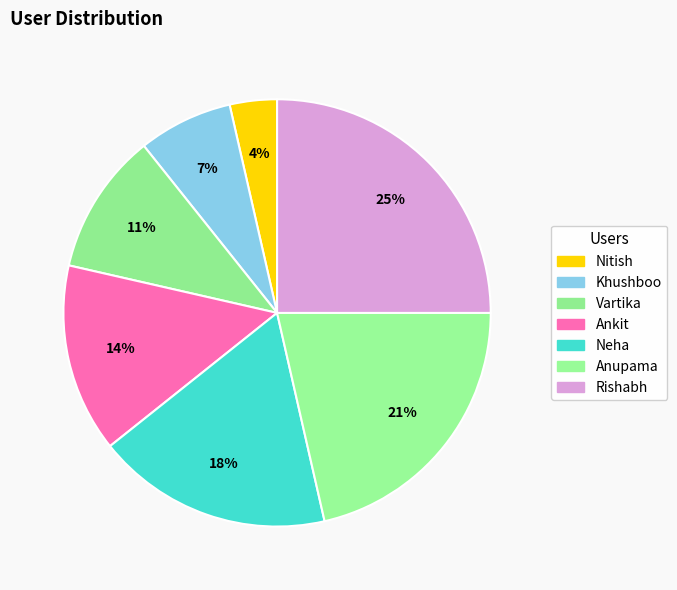

How many slices are in this pie chart?

7